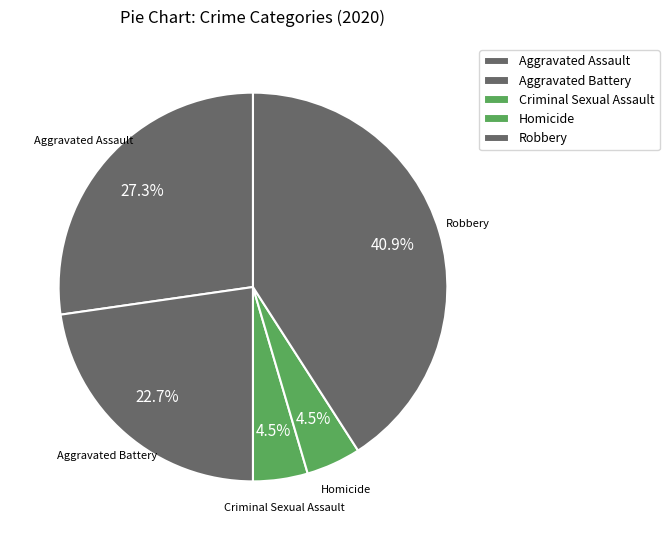

Count the number of slices in the pie.

5